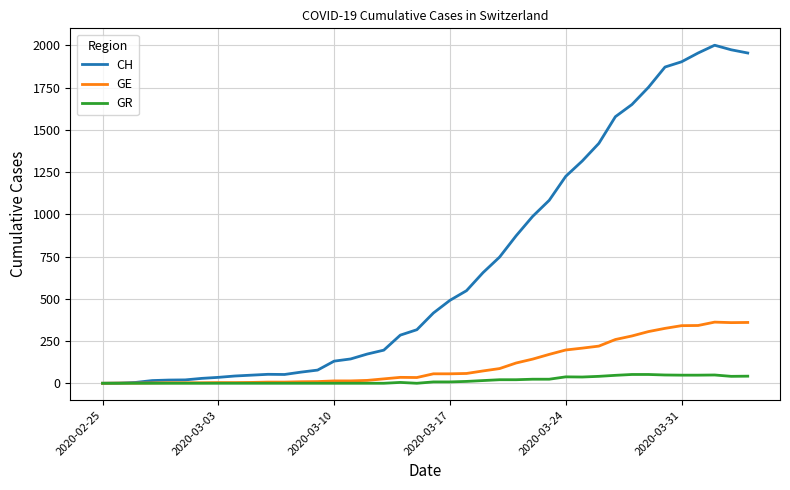

How many lines are shown in the chart?

3